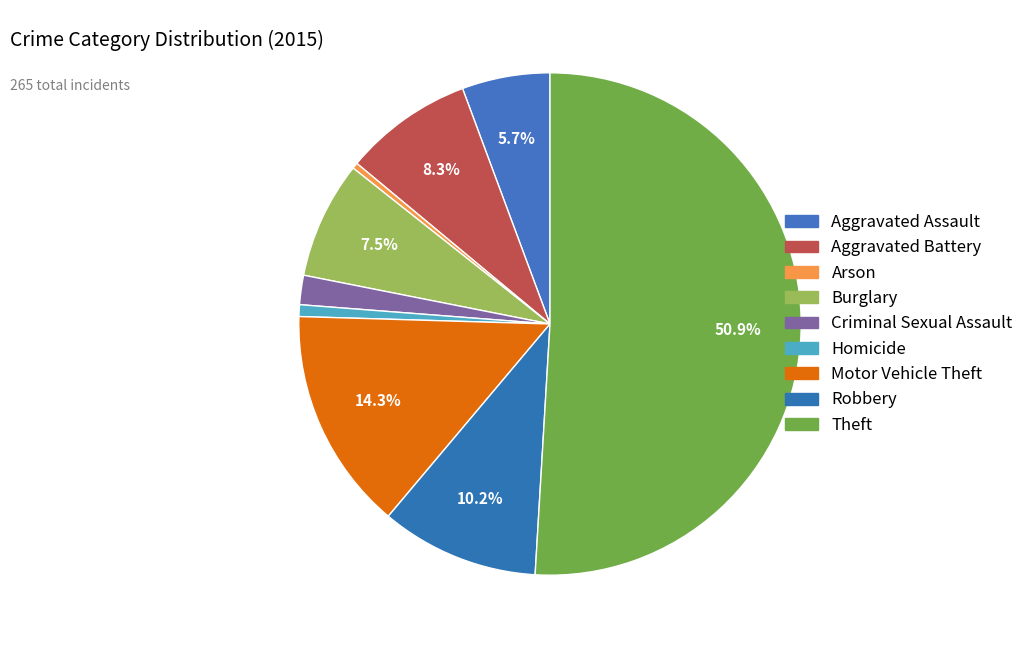

How many slices are in this pie chart?

9